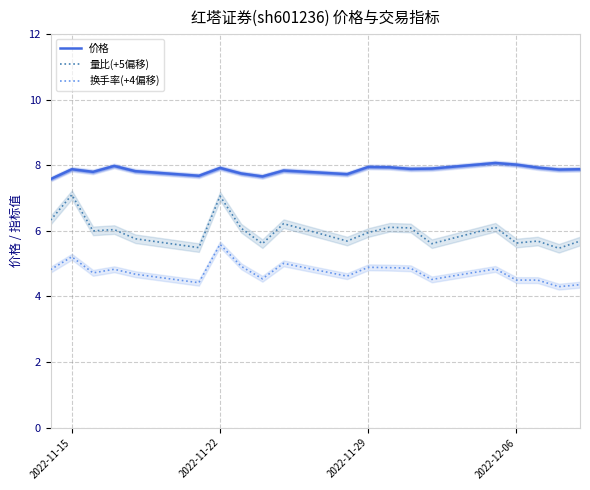

List the series in order of their overall mean, lowest first.

换手率(+4偏移), 量比(+5偏移), 价格